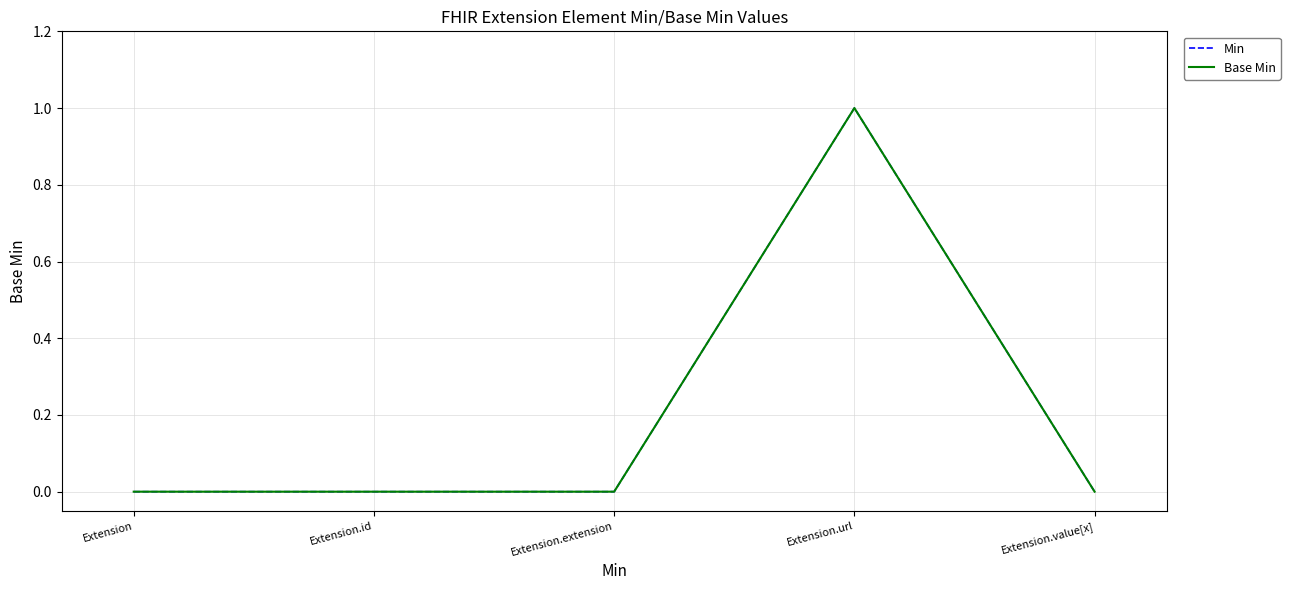

How many lines are shown in the chart?

2